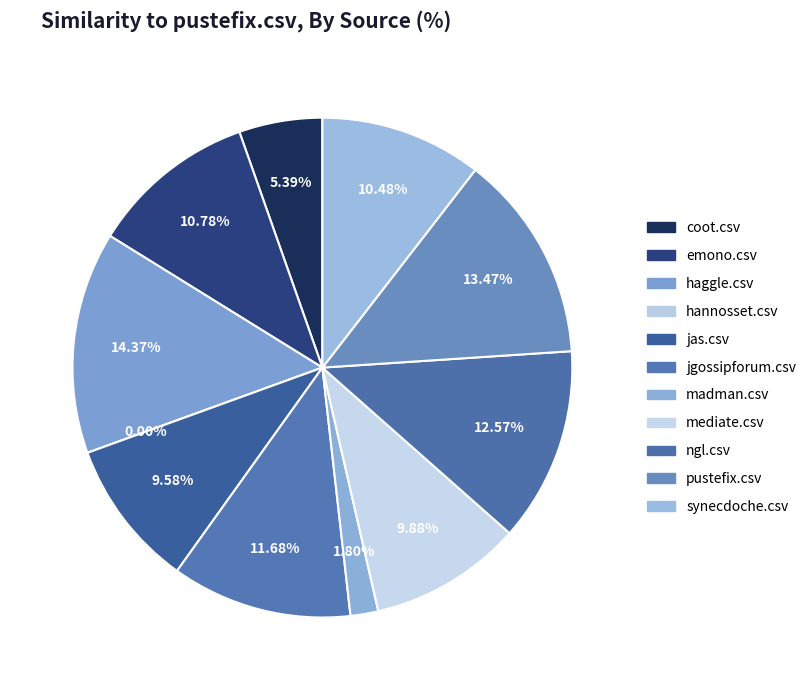

How many slices are in this pie chart?

11